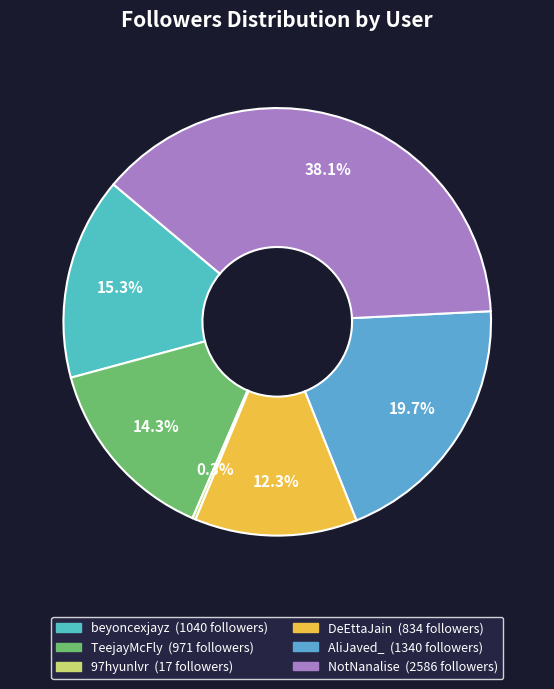

To the nearest percent, what is the combined percentage of AliJaved_ and NotNanalise?

58%